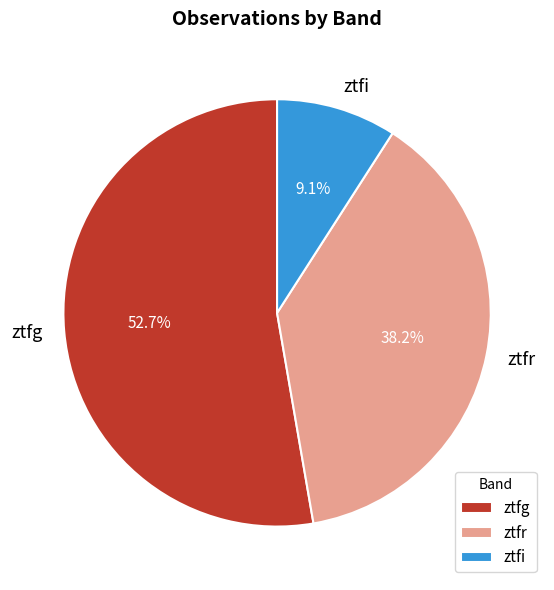

What is the largest slice in the pie chart?

ztfg